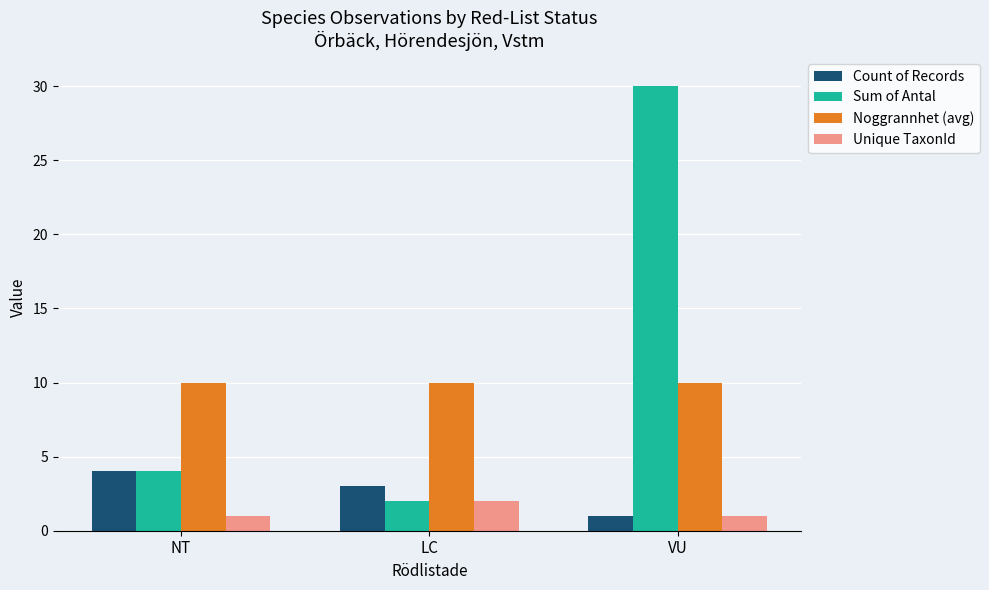

What is the value of the Unique TaxonId bar at the 3rd from the left?

1